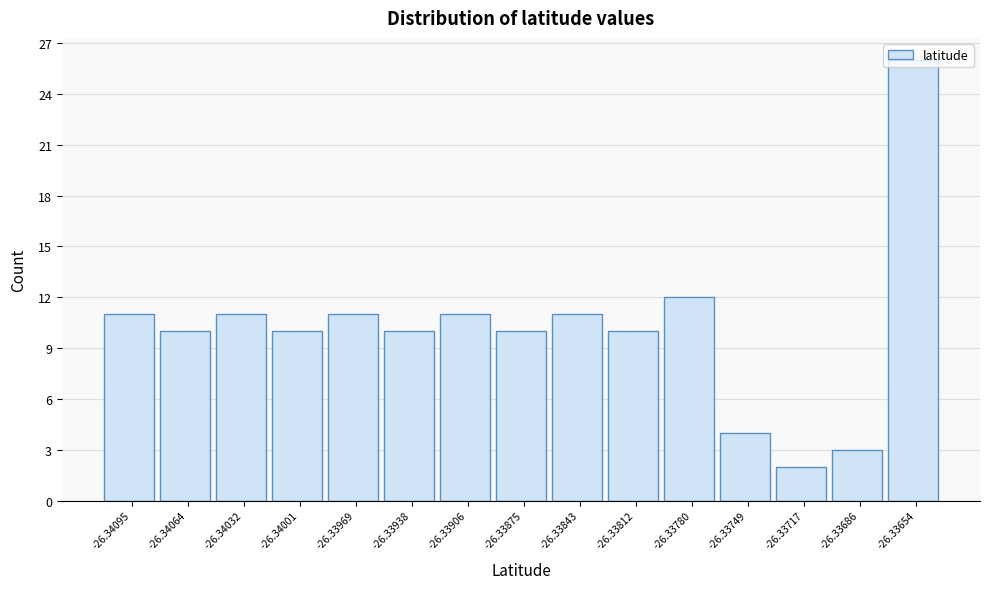

What is the value of the 14th bar from the left?

3